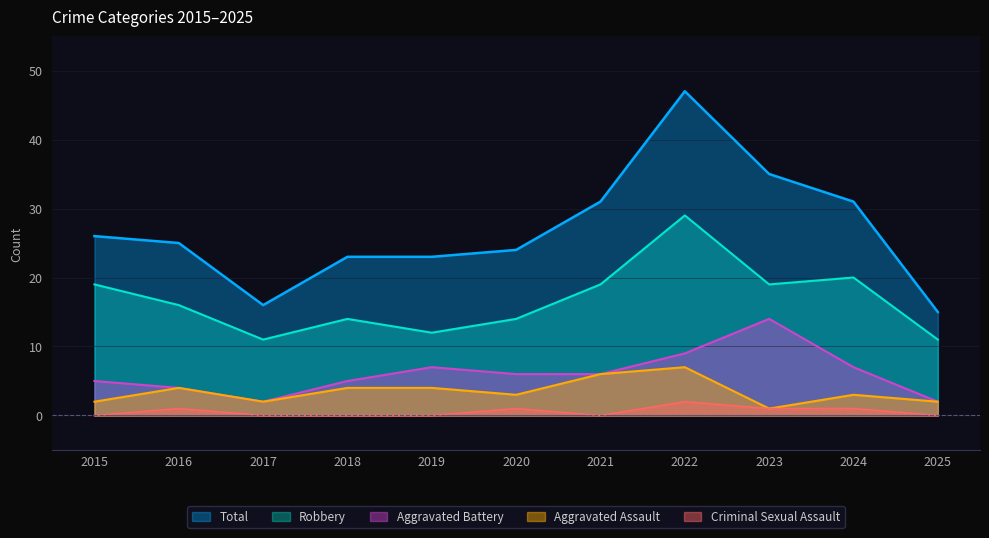

At which category is the sum across all series the highest?

2022